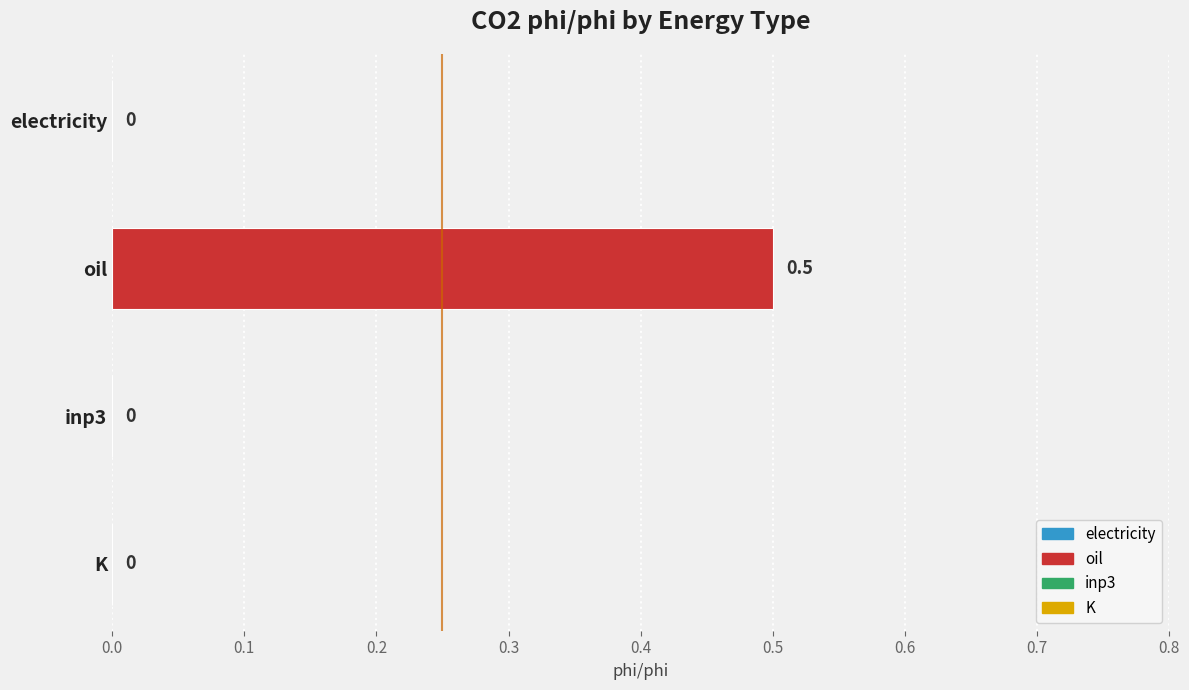

Reading top to bottom, transcribe all the data shown in this chart.

electricity=0.0	oil=0.5	inp3=0.0	K=0.0